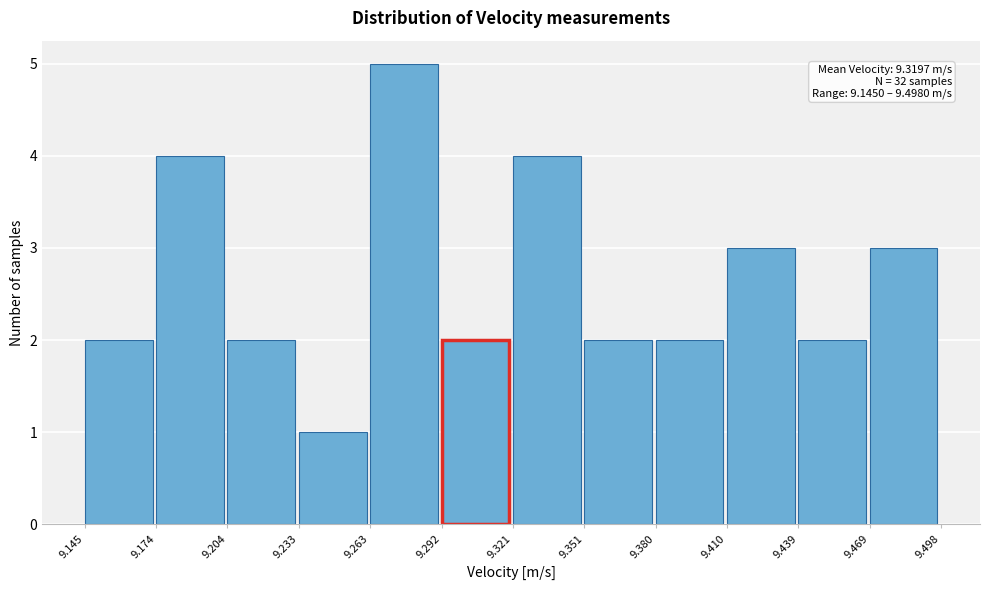

Over which range of the x-axis is the bar tallest?

9.263 to 9.292